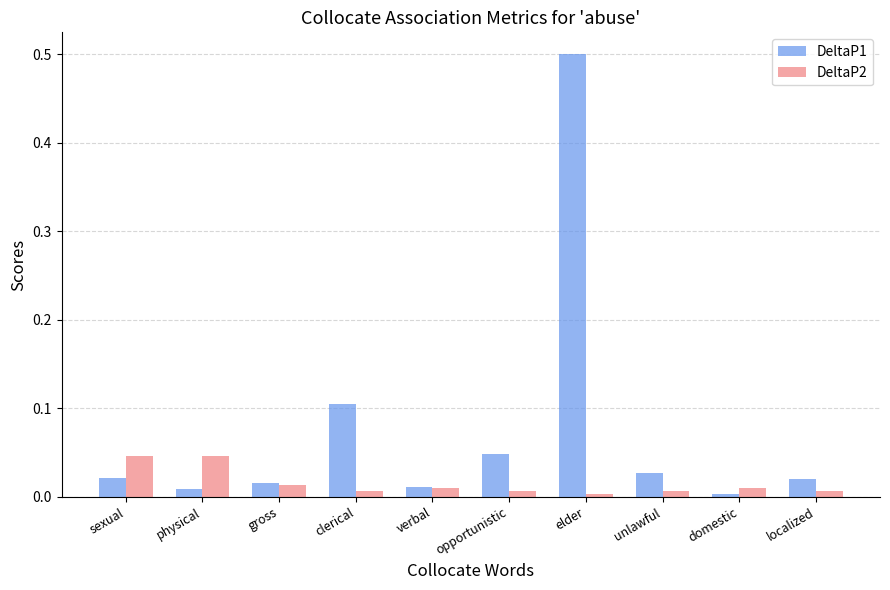

The DeltaP2 series shows 0.0 at unlawful. True or false?

True